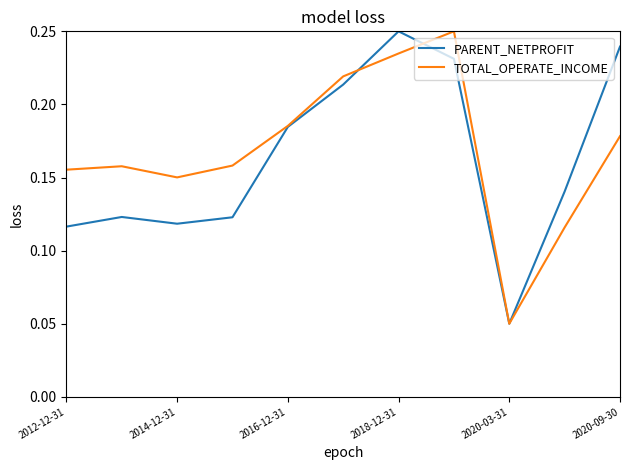

Which category has the lowest value in the TOTAL_OPERATE_INCOME series?

2020-03-31